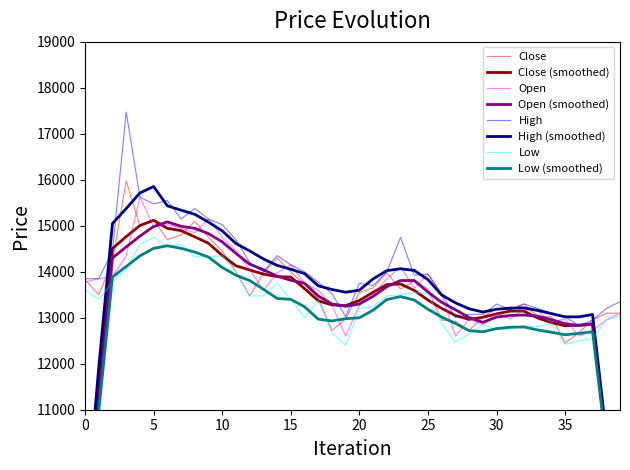

Does the chart have visible grid lines?

No